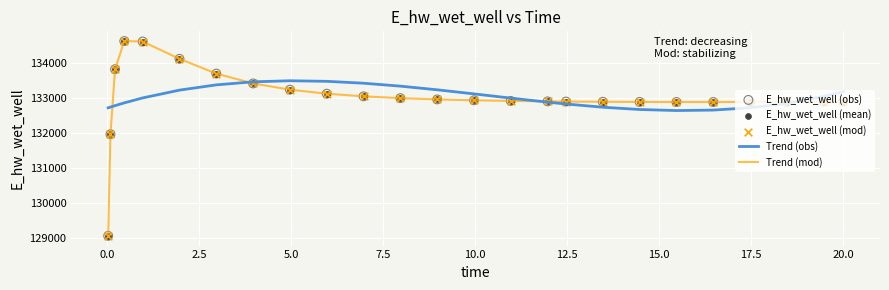

Which series has the widest spread of values?

Trend (mod)